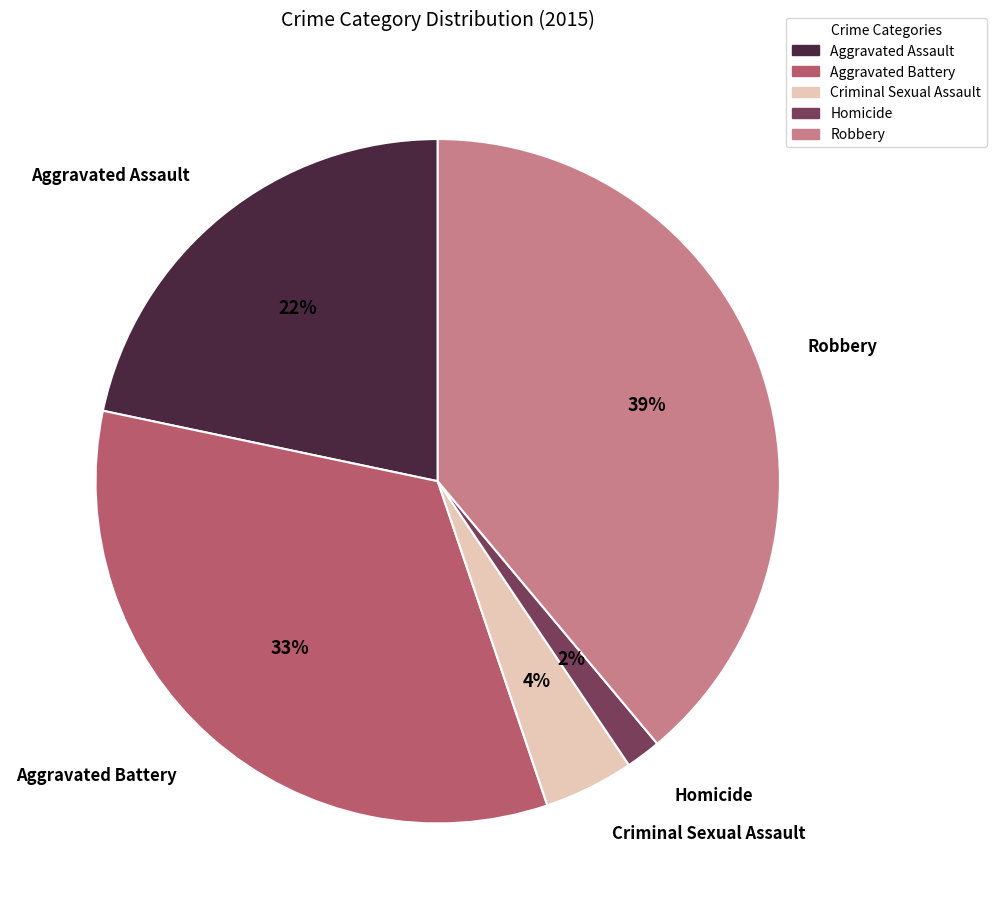

To the nearest percent, what is the difference between the Aggravated Battery and Criminal Sexual Assault slice percentages?

29%